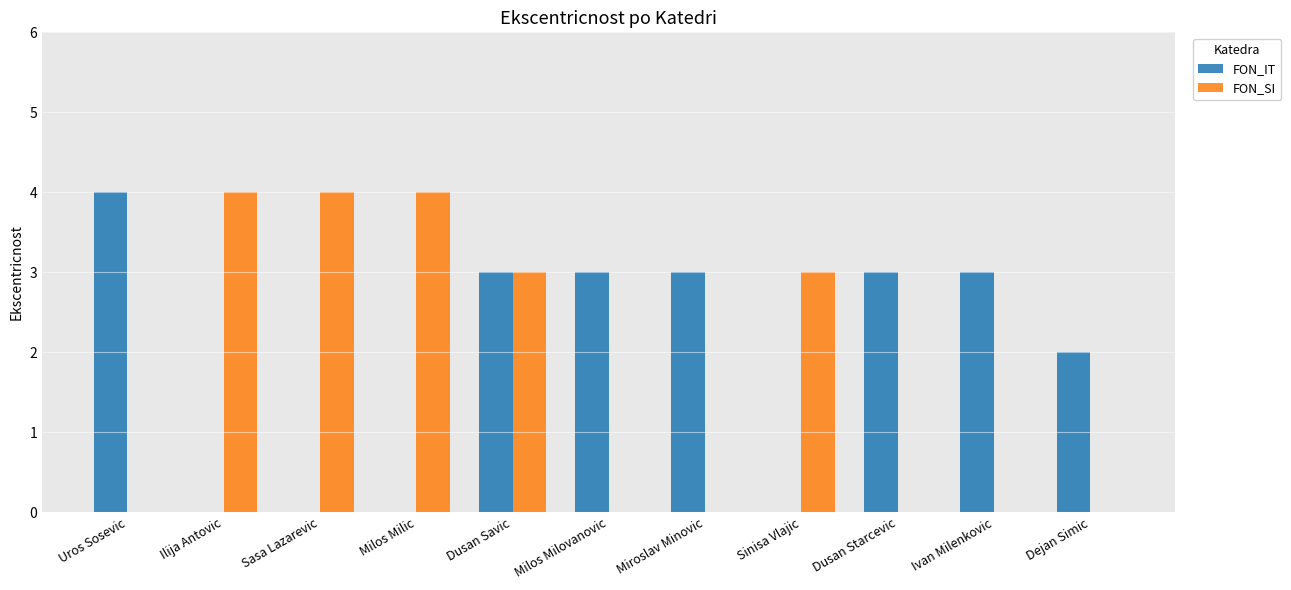

Which series changed the most between Milos Milovanovic and Dejan Simic?

FON_IT